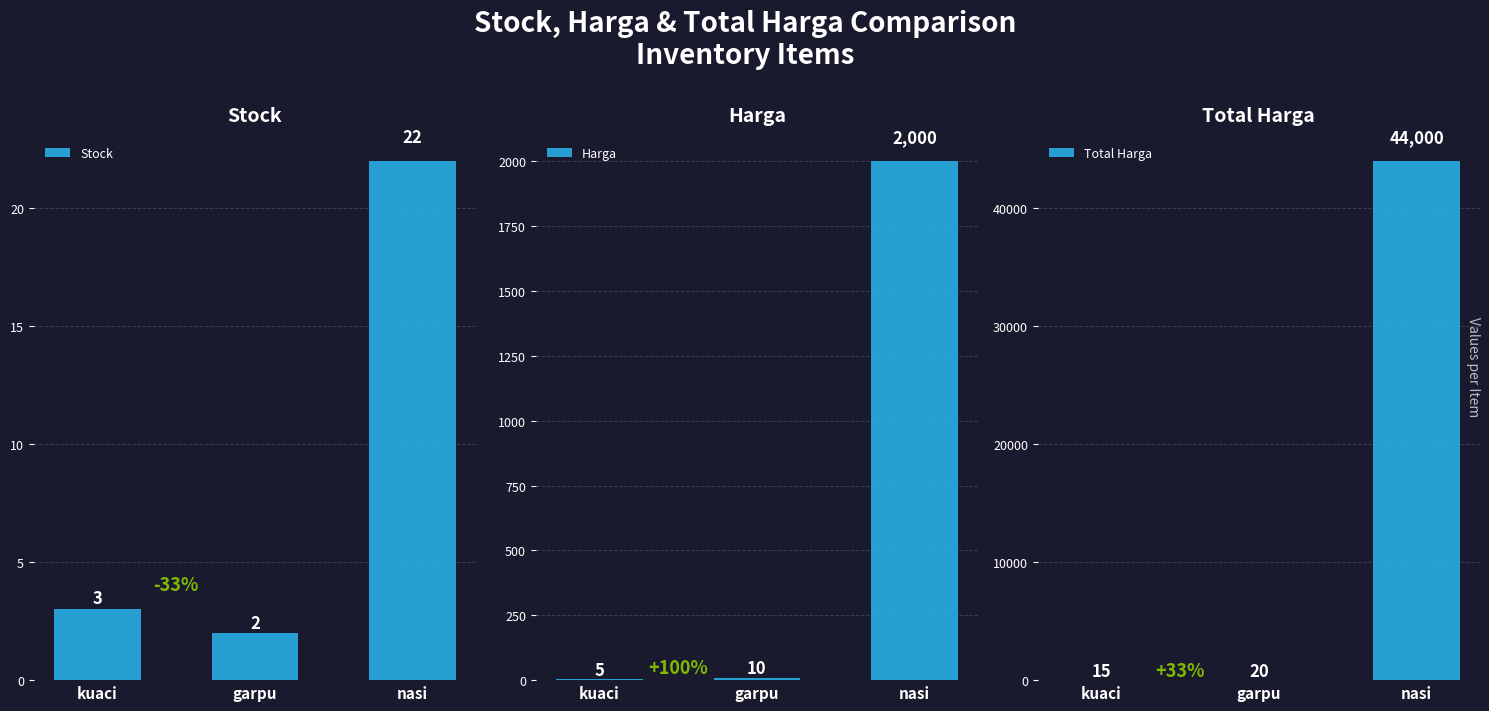

The Stock series shows 22 at nasi. True or false?

True